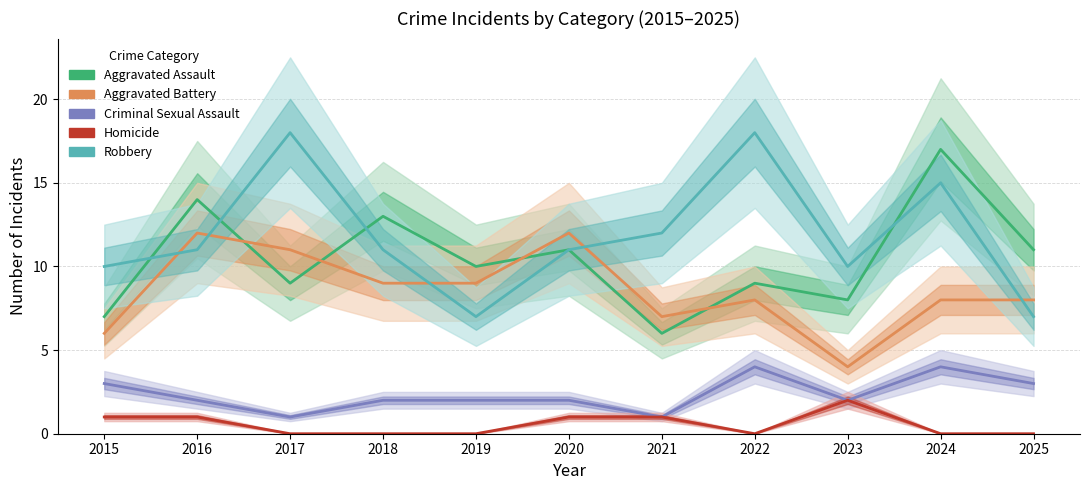

True or false: Criminal Sexual Assault and Homicide intersect in this chart.

False